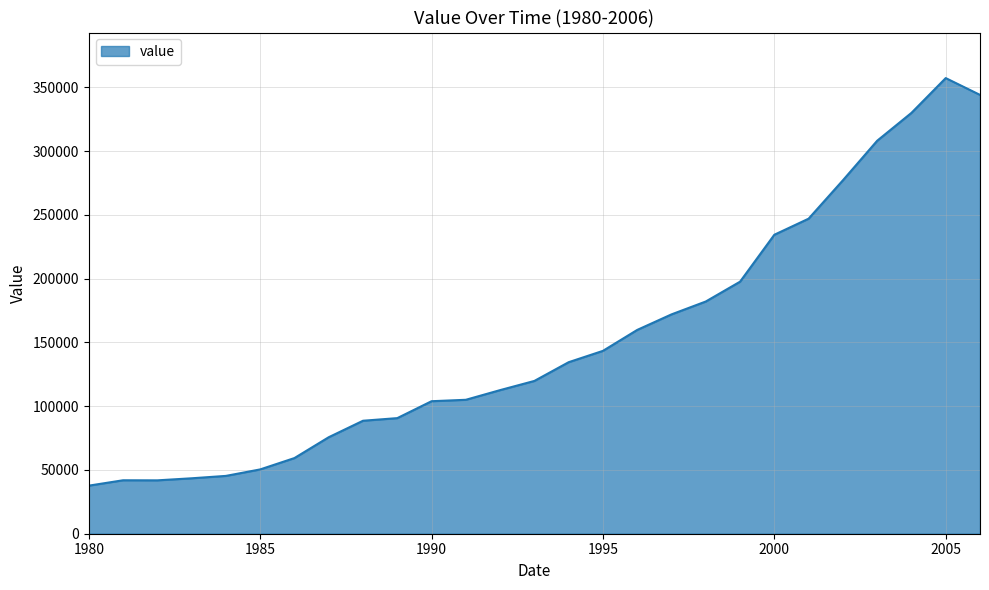

What is the sum of all values?

4104559